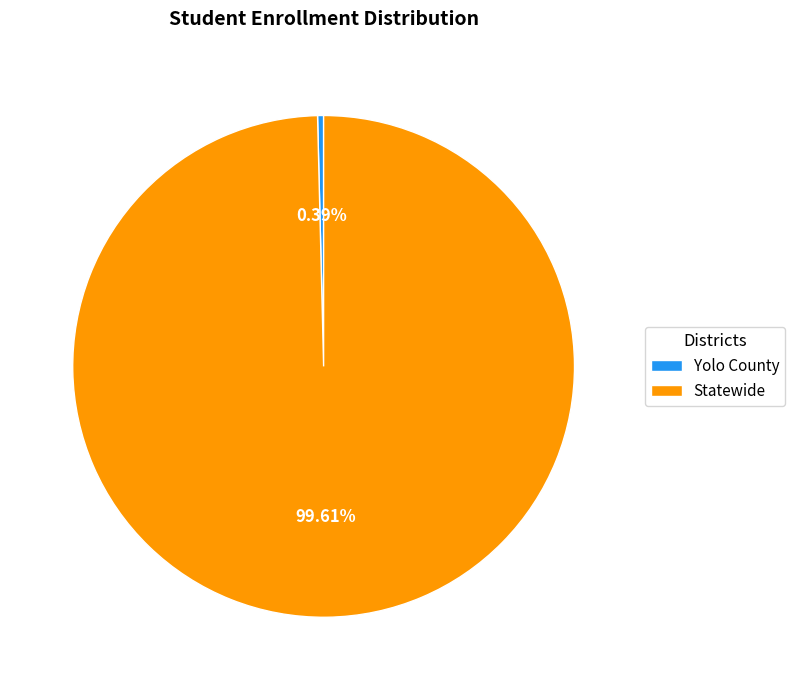

Do Yolo County and Statewide together represent more than half of the pie?

Yes